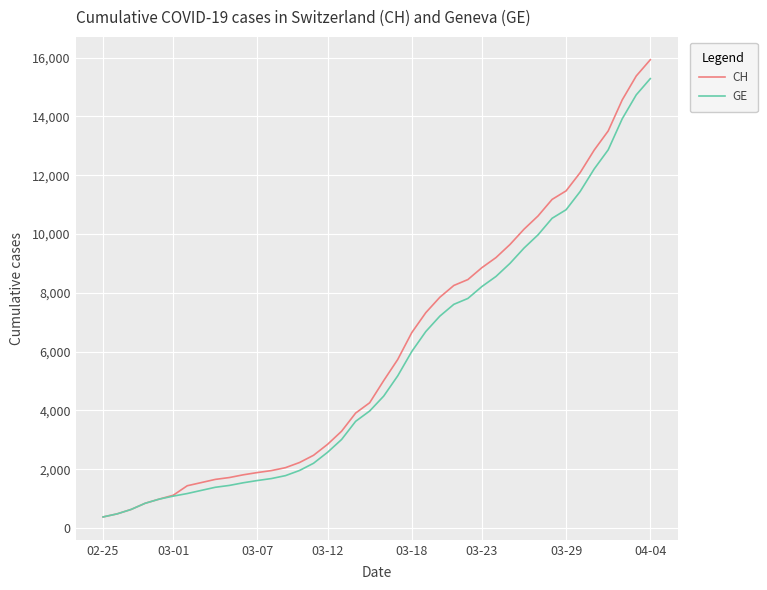

What is the minimum value for CH?

375